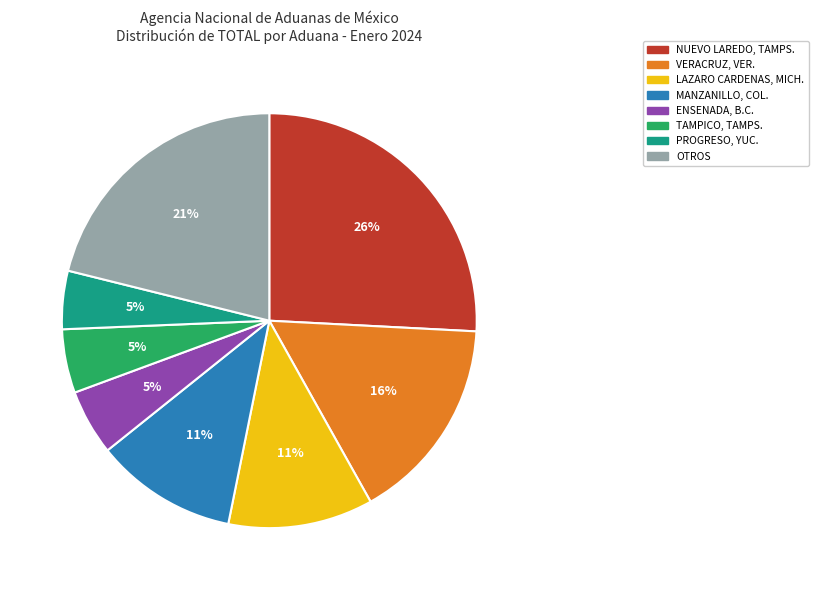

How many segments does this pie chart have?

8